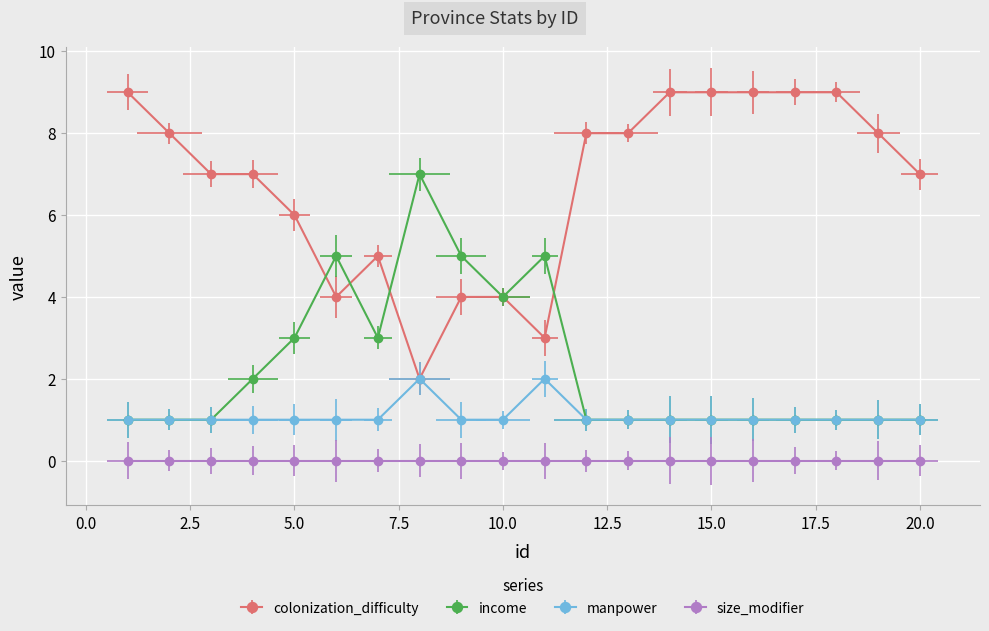

How many categories are shown in the chart?

20